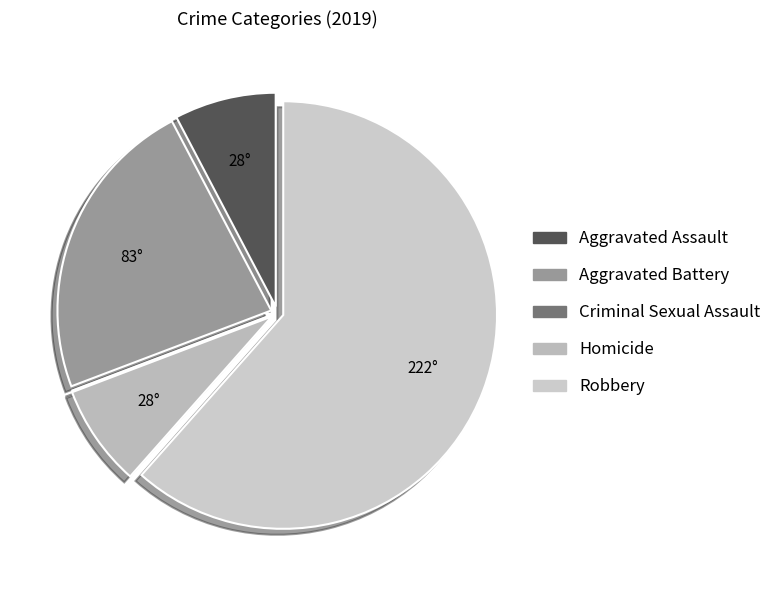

Which slice is the smallest?

Criminal Sexual Assault